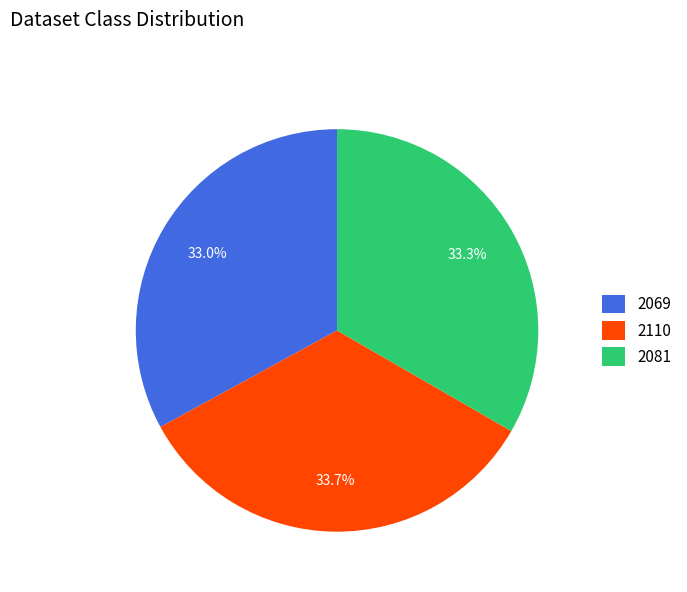

What percentage is the 2081 slice, to the nearest percent?

33%